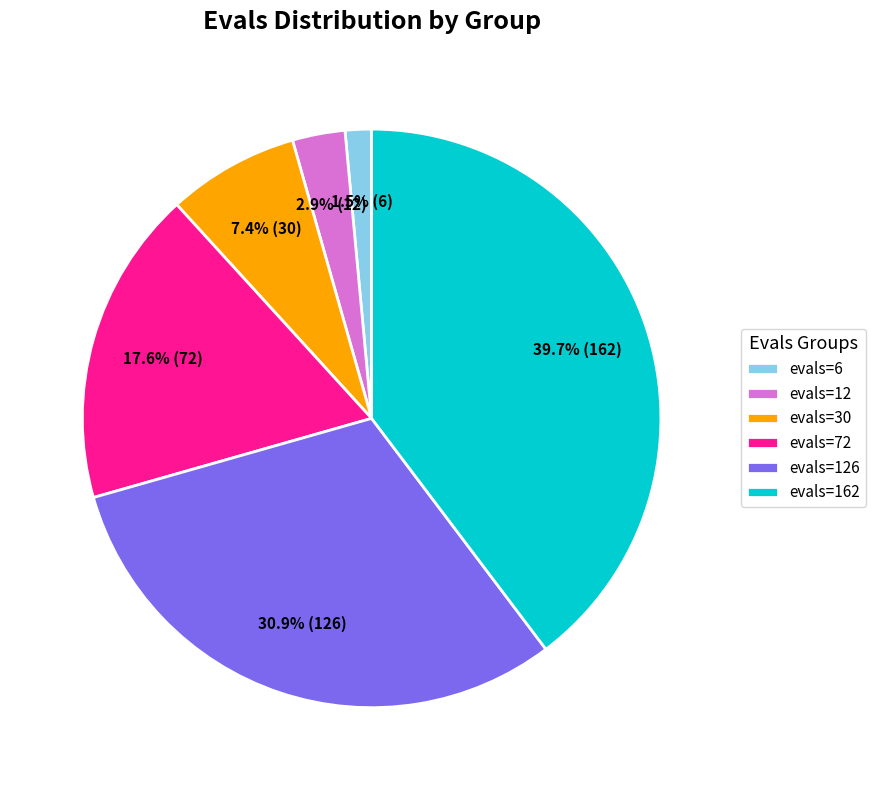

Between evals=30 and evals=6, which is larger?

evals=30